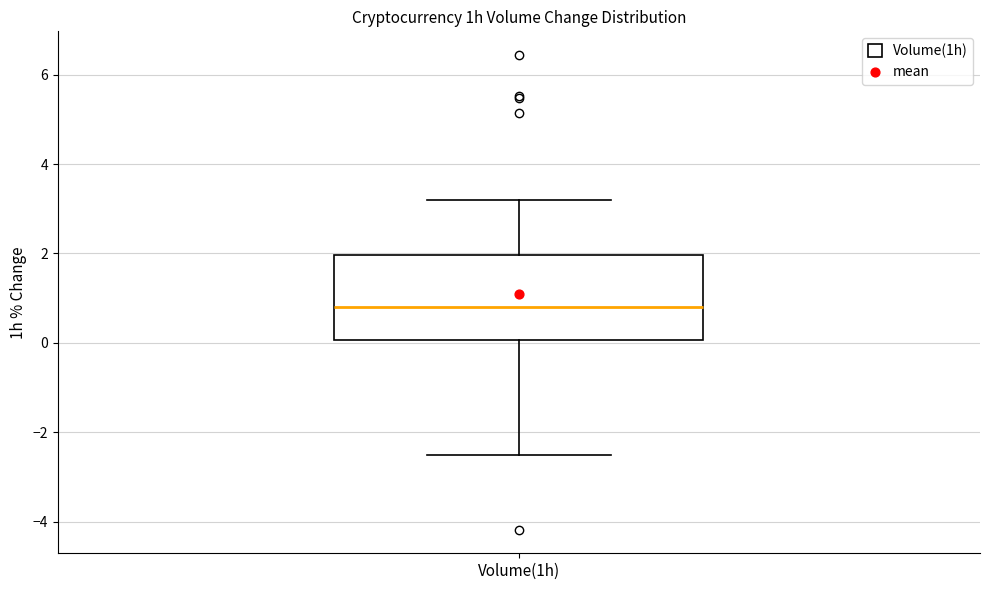

Where is the upper edge of the box for Volume(1h) on the y-axis? The values are not printed on the chart, so give them approximately, as read against the axis.

2.0